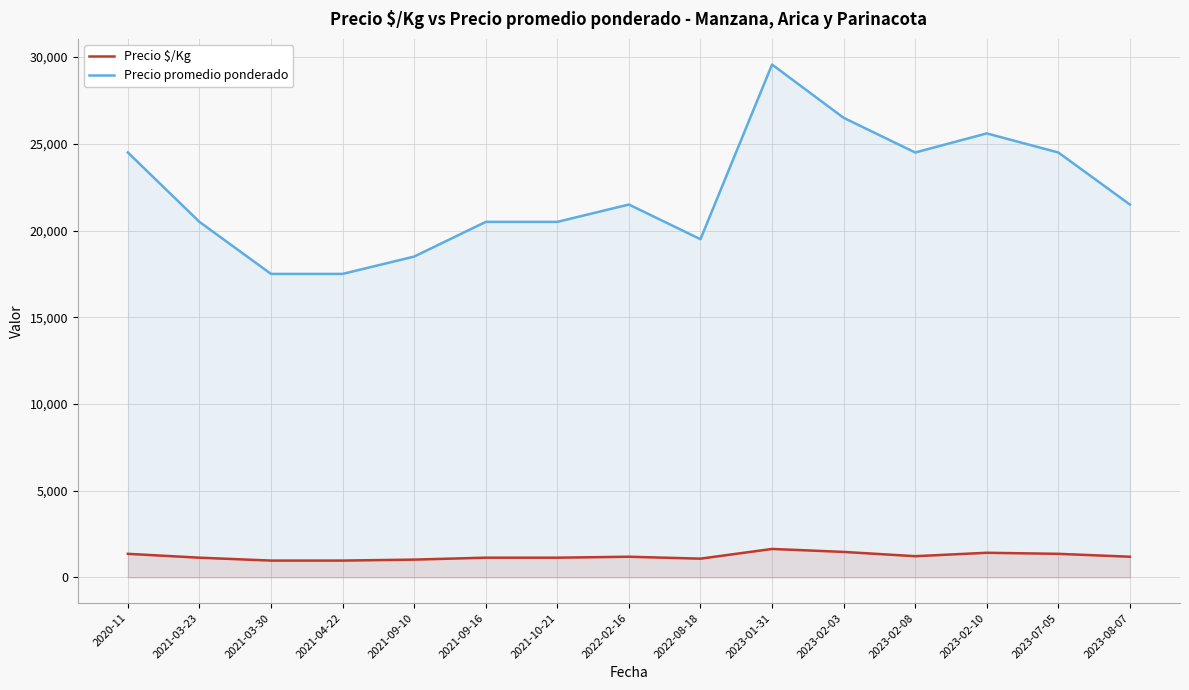

True or false: Precio $/Kg and Precio promedio ponderado intersect in this chart.

False